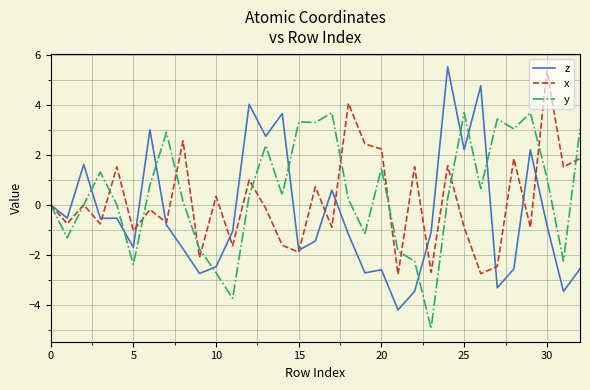

Which series has the largest range (max minus min)?

z